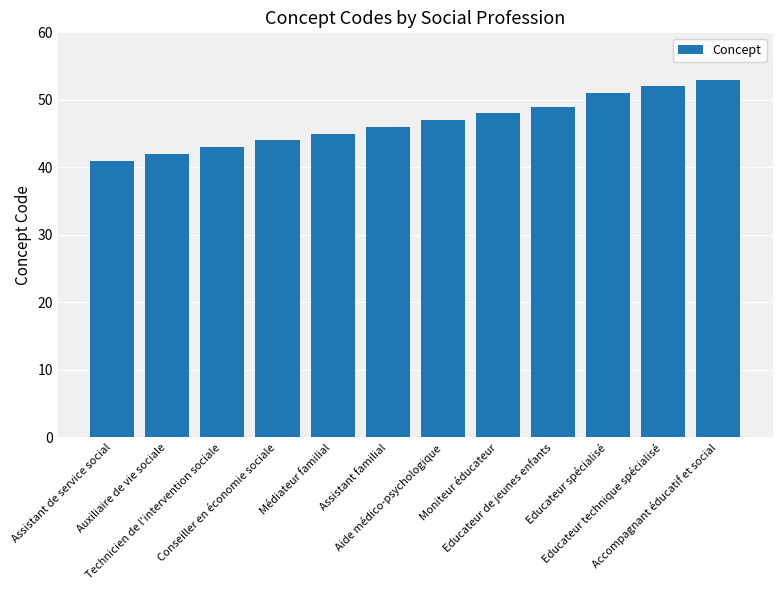

What is the average value?

47